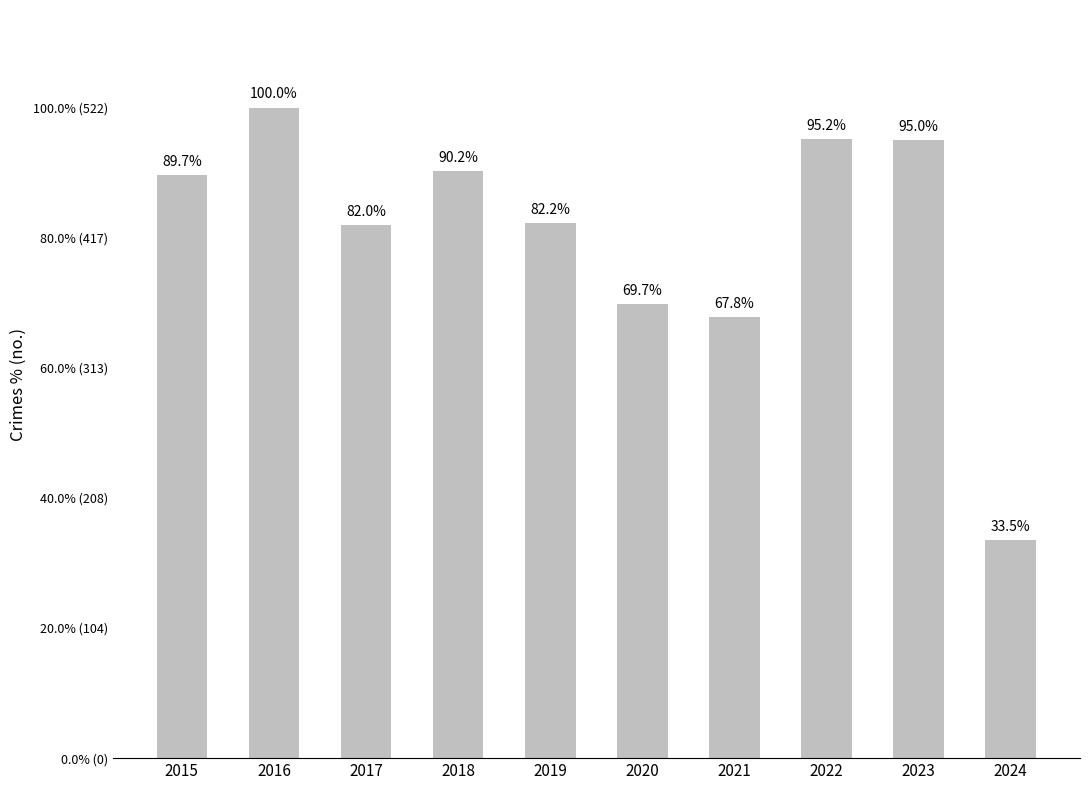

What is the average value?

420